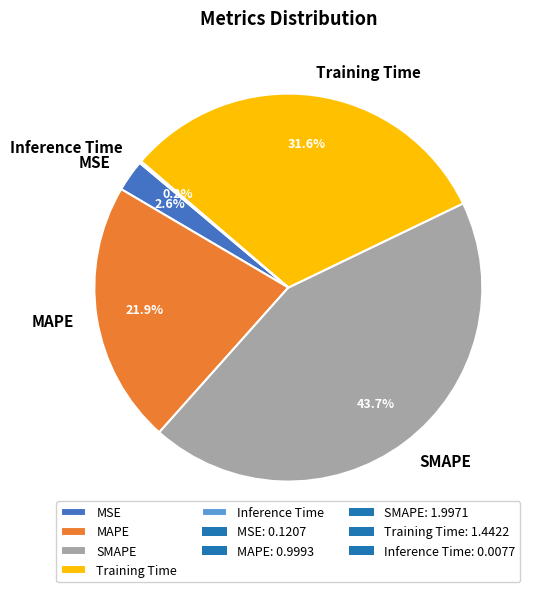

Which category has the biggest portion of the pie?

SMAPE